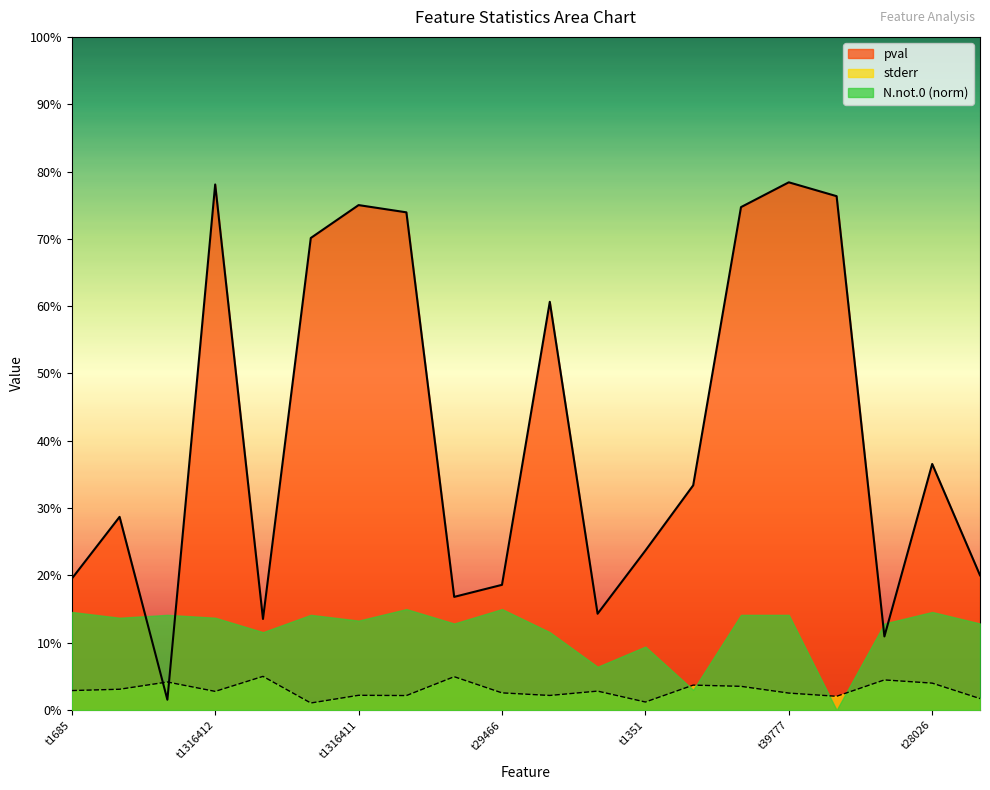

What is the label of the 18th point from the left?

t818